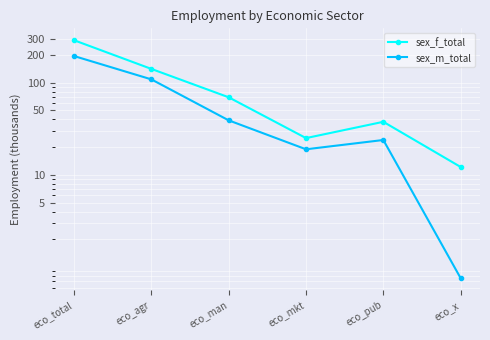

What value does the sex_f_total series have at eco_agr?

141.2